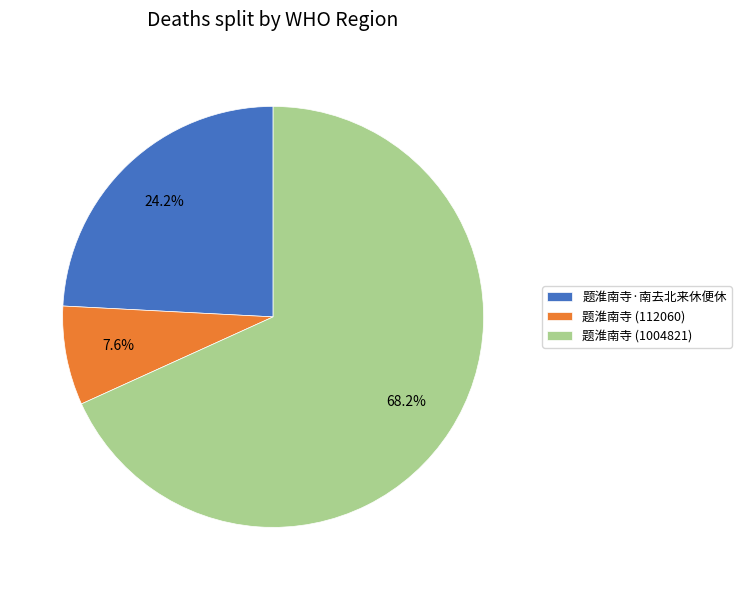

What percentage do 题淮南寺 (1004821) and 题淮南寺 (112060) together represent?

75.8%